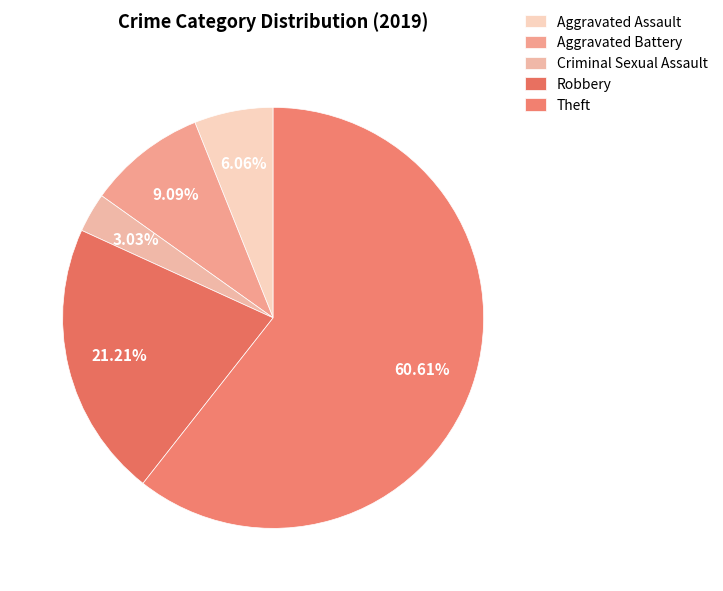

Which category accounts for the majority?

Theft